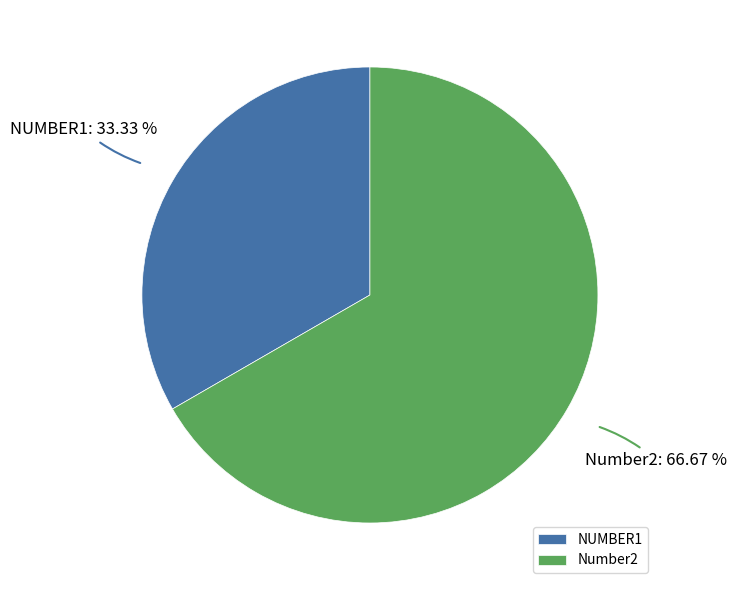

The NUMBER1 slice represents 33% of the pie. True or false?

True